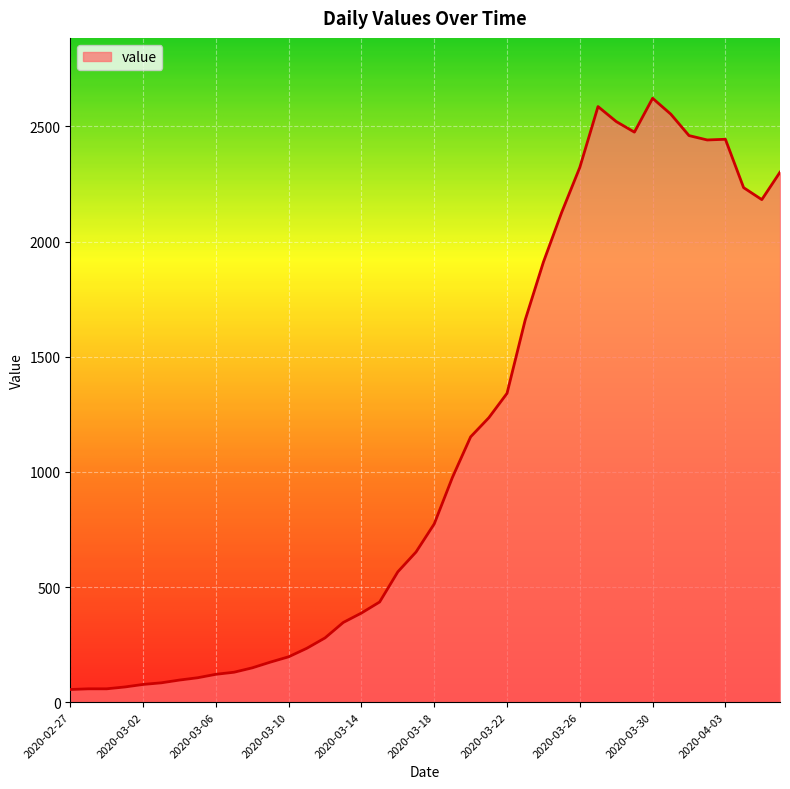

What is the greatest value displayed?

2622